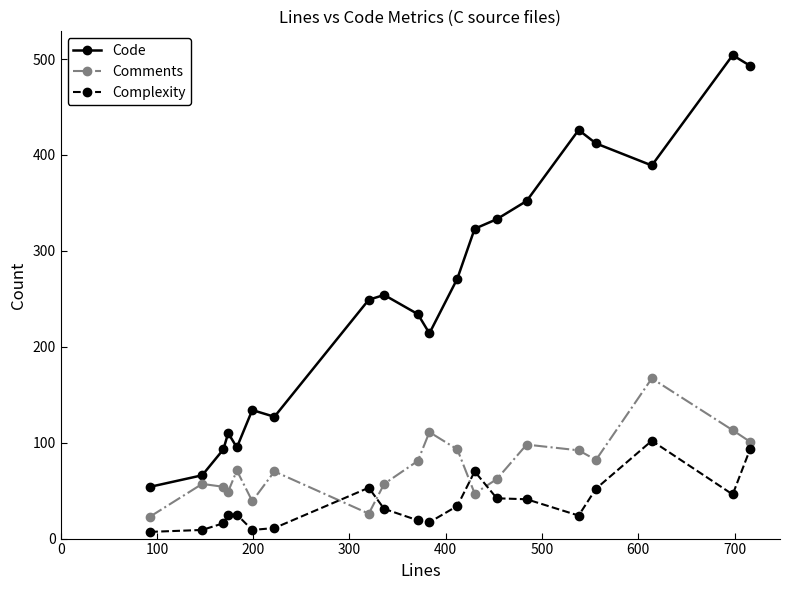

List the series in order of their peak value, lowest first.

Complexity, Comments, Code